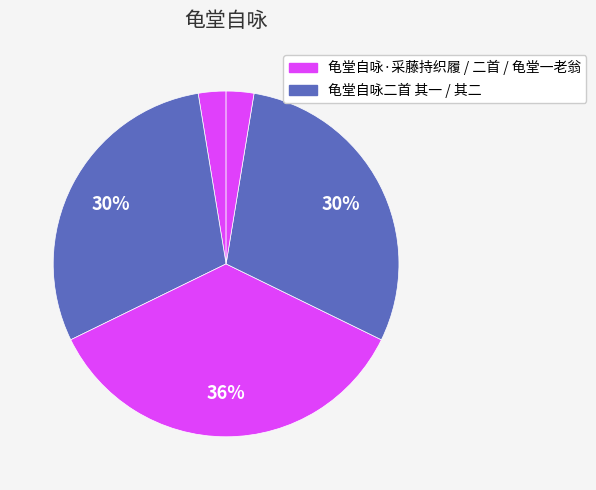

How many slices are in this pie chart?

5